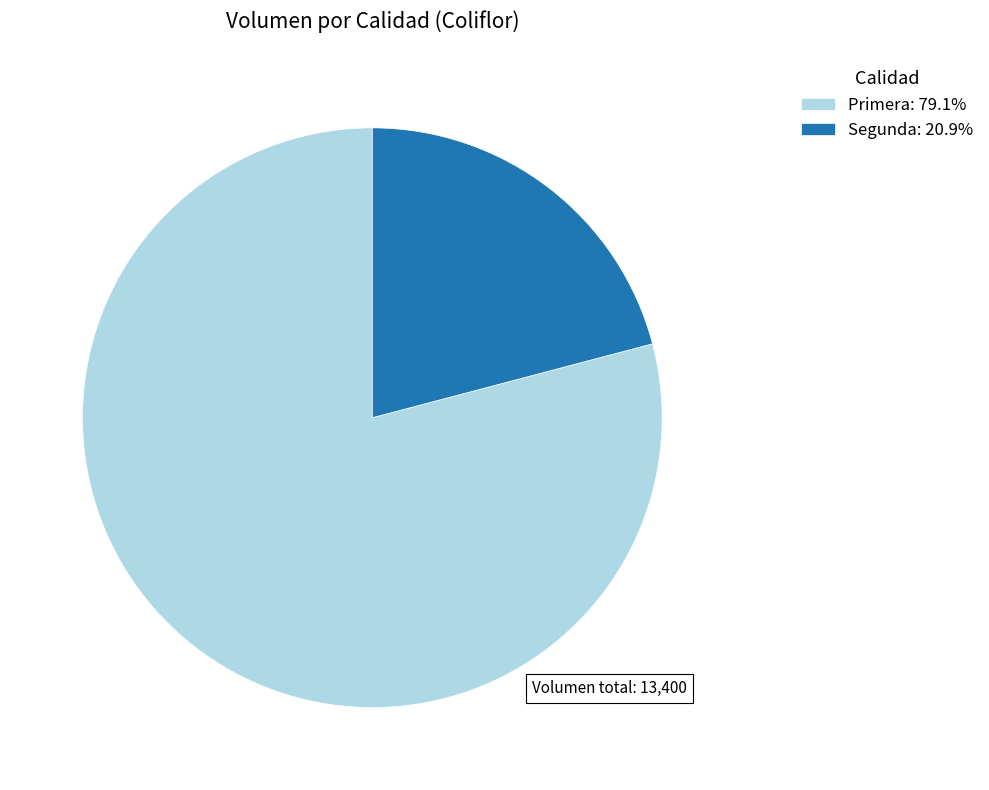

Is the sum of Segunda: 20.9% and Primera: 79.1% greater than half?

Yes